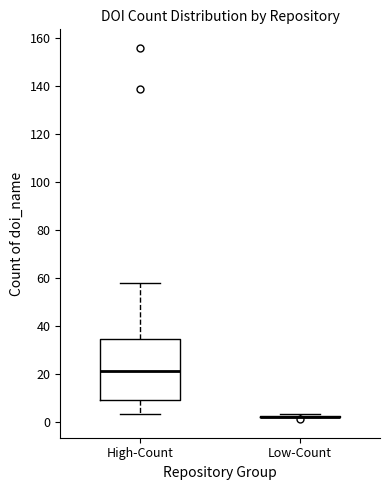

Reading left to right, transcribe this box plot: for each box, give where its median line is, the range the box spans, and where its two whiskers end, as read against the y-axis. The values are not printed on the chart, so give them approximately, as read against the axis.

High-Count: median 22, box 10 to 34, whiskers 4 to 58
Low-Count: box collapsed to a line at 2, whiskers 2 to 4